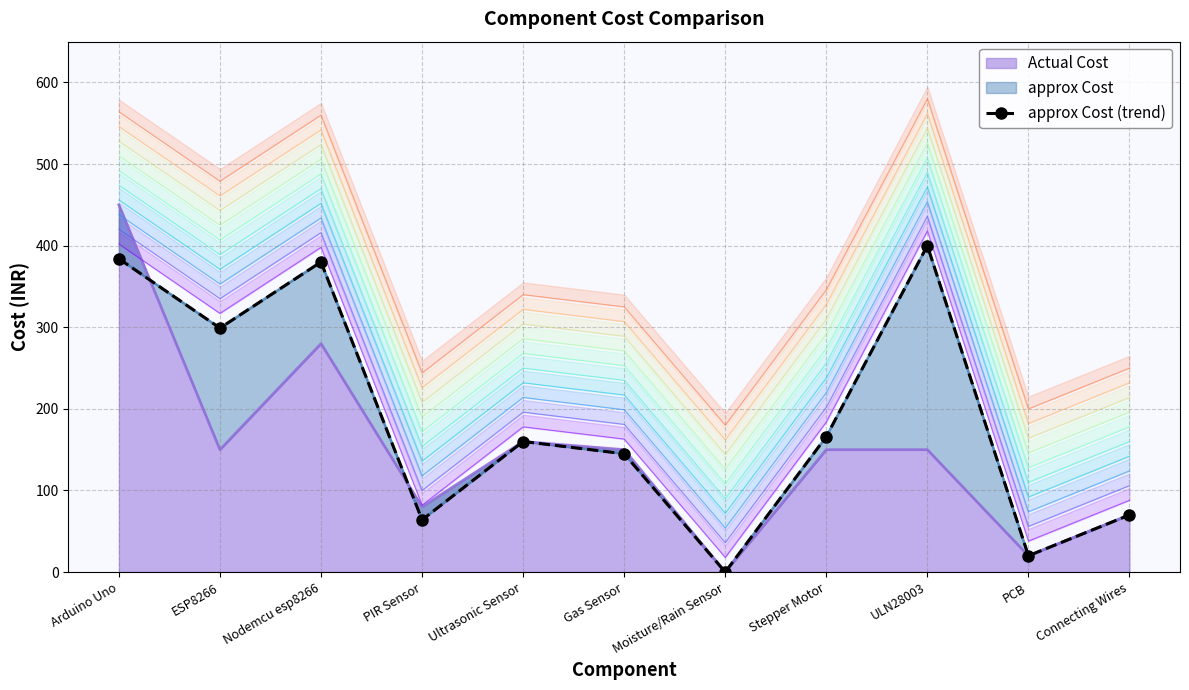

Where is Actual Cost nearest to the value 225?

Nodemcu esp8266